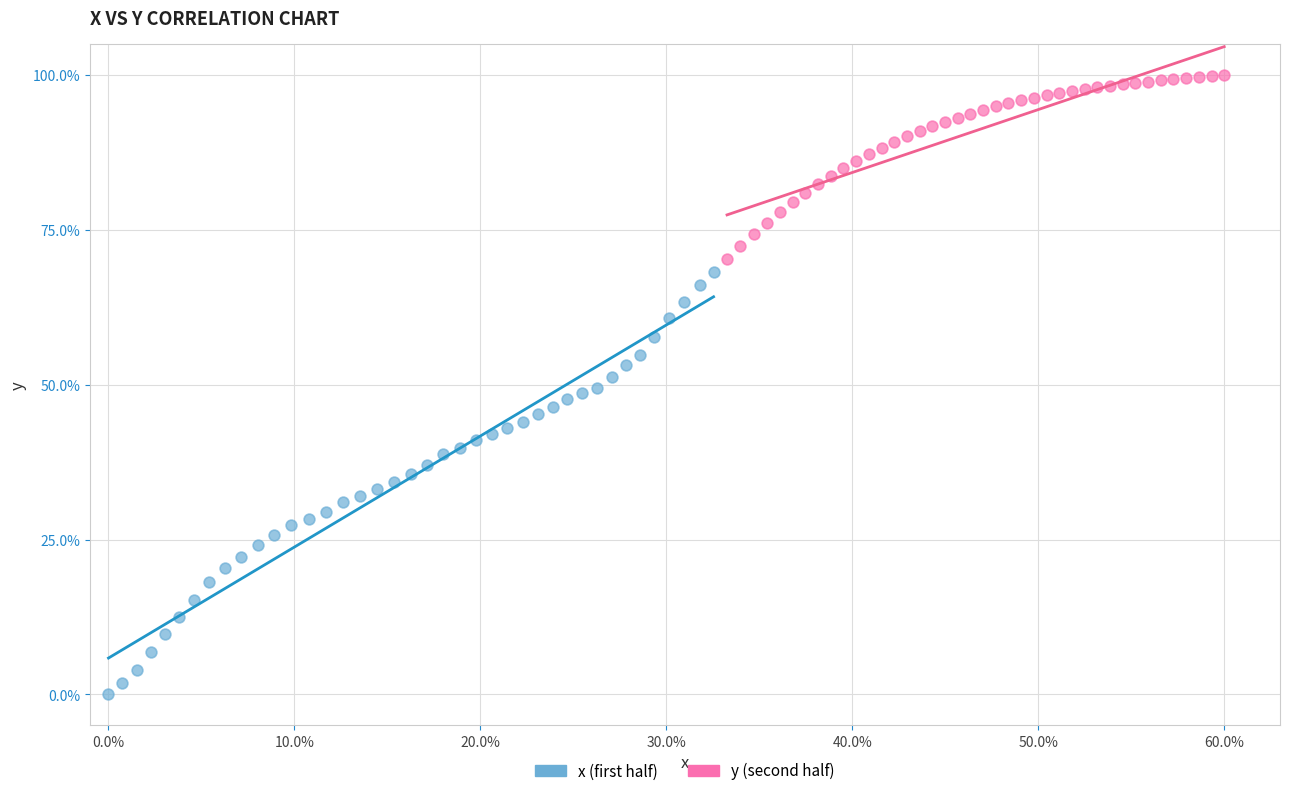

What are all the series names shown in the legend?

x (first half), y (second half)